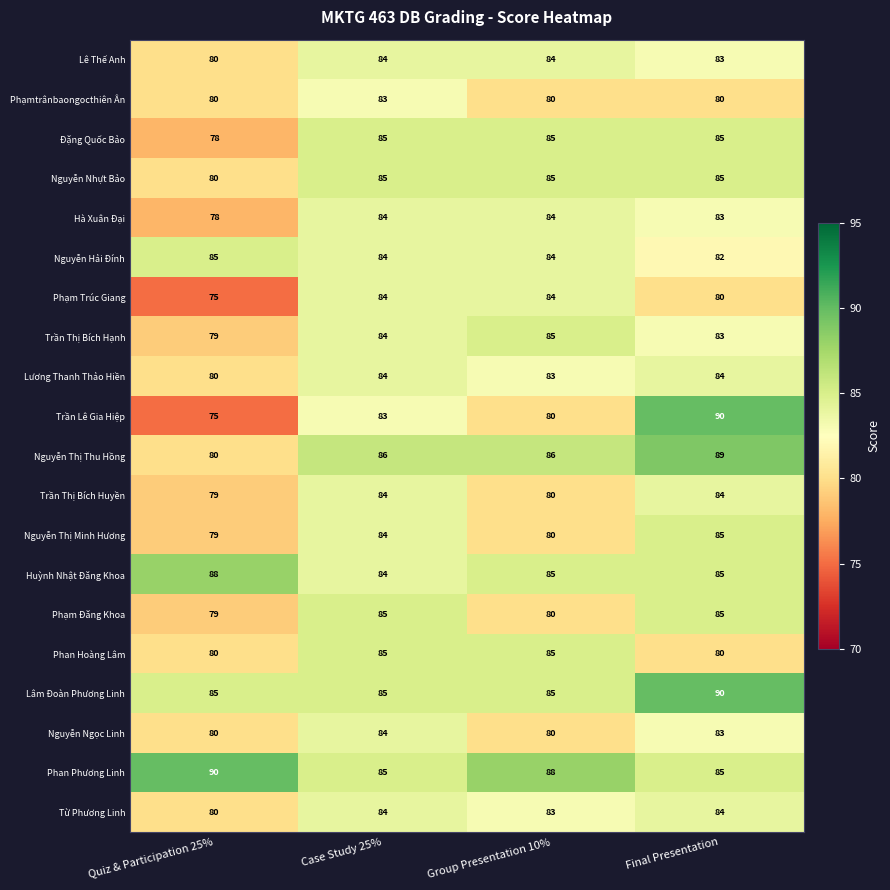

What is the lowest value of the Nguyễn Thị Minh Hương series?

79